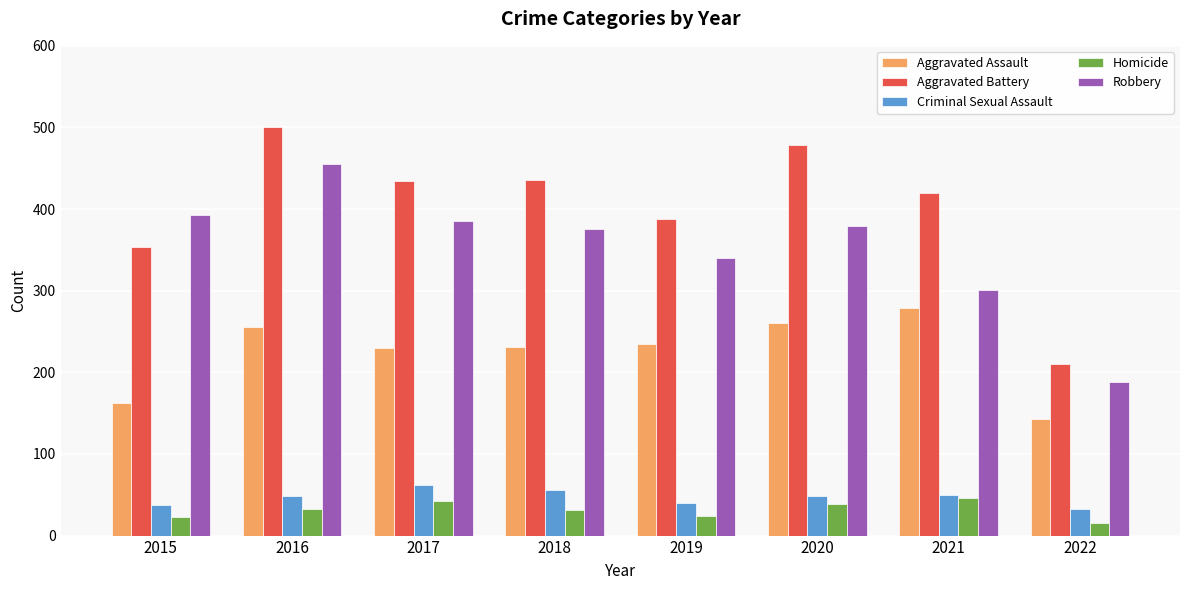

What is the value of the Homicide bar at the 3rd from the left?

42